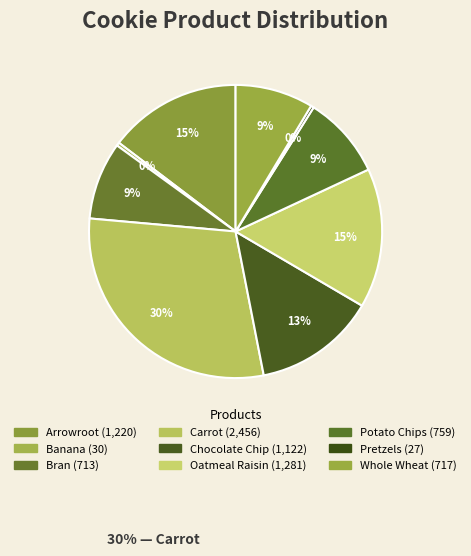

Rank the categories by value from highest to lowest.

Carrot, Oatmeal Raisin, Arrowroot, Chocolate Chip, Potato Chips, Whole Wheat, Bran, Banana, Pretzels